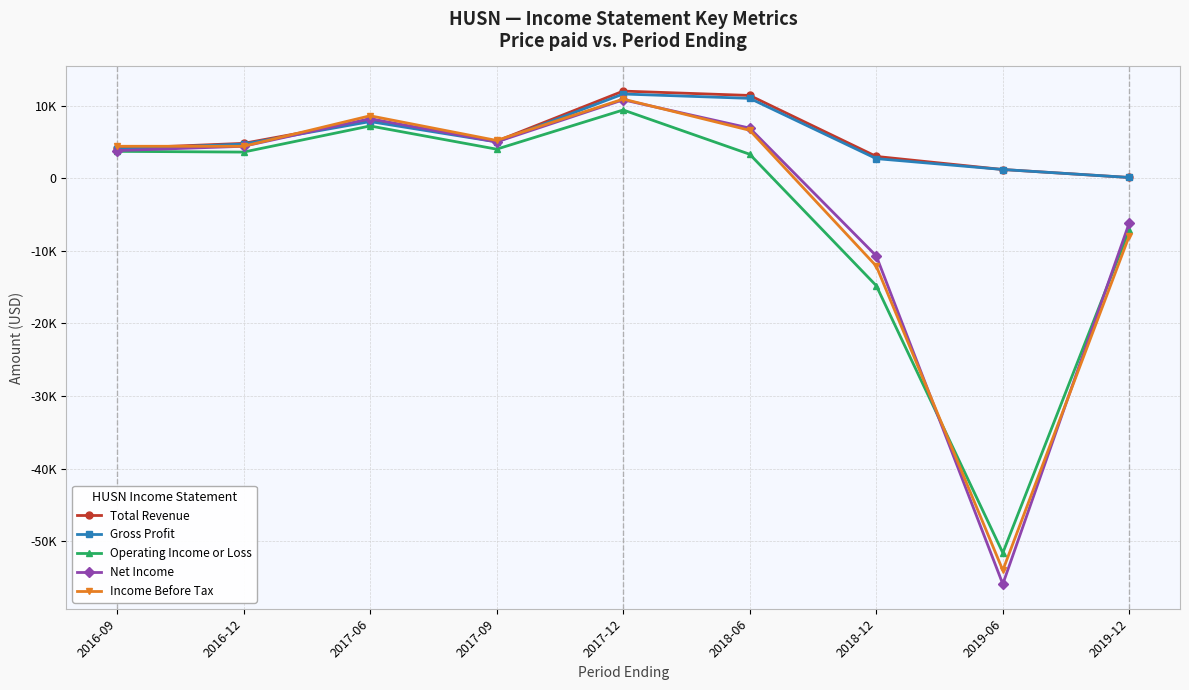

What is the label of the 9th point from the left?

2019-12